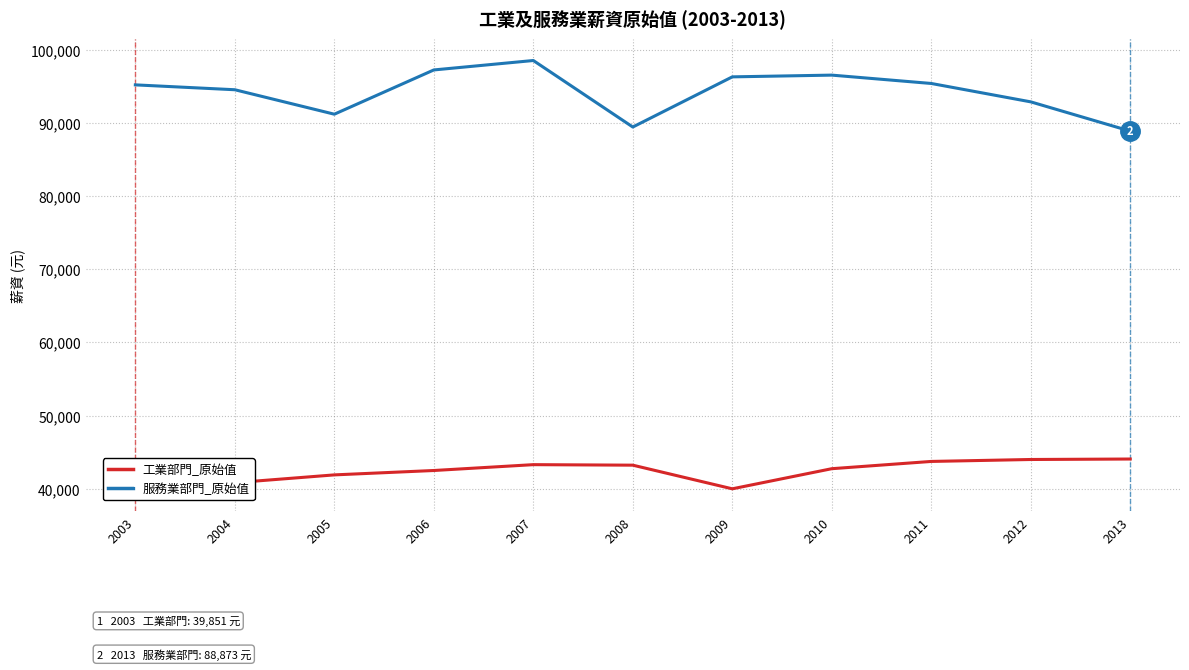

Reading right to left, what are all the values shown in this chart?

工業部門_原始值: 2013=44076	2012=44011	2011=43746	2010=42754	2009=40005	2008=43236	2007=43306	2006=42507	2005=41908	2004=40841	2003=39851
服務業部門_原始值: 2013=88873	2012=92869	2011=95382	2010=96523	2009=96285	2008=89432	2007=98519	2006=97230	2005=91184	2004=94525	2003=95191